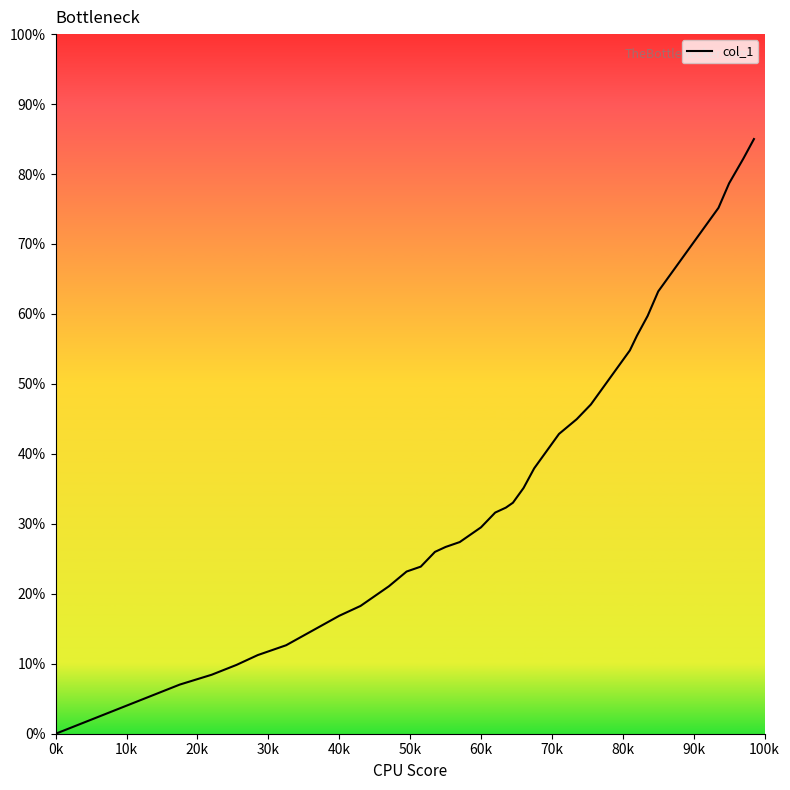

What is the difference between the maximum and minimum values?

85.0